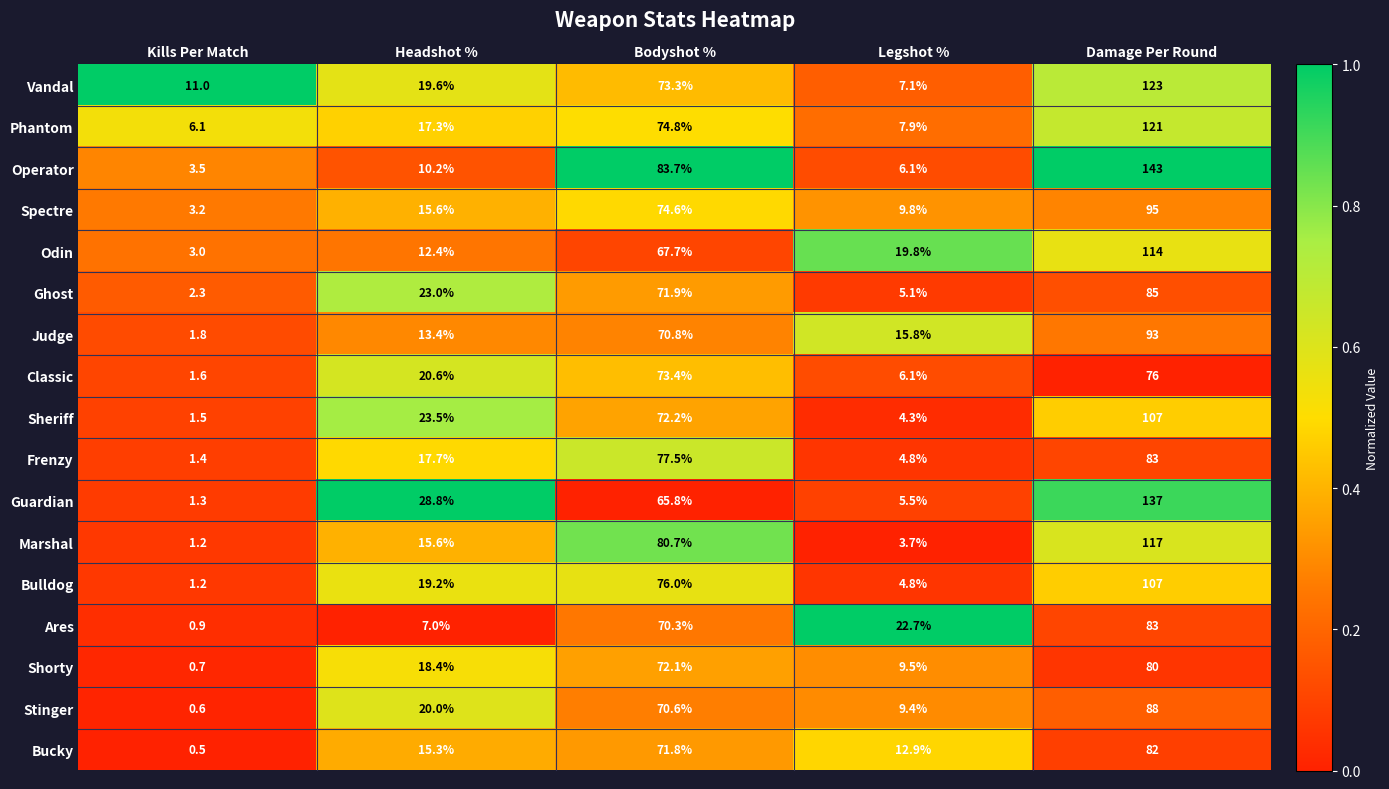

What is the difference between the second highest and second lowest values in the Stinger series?

61.2